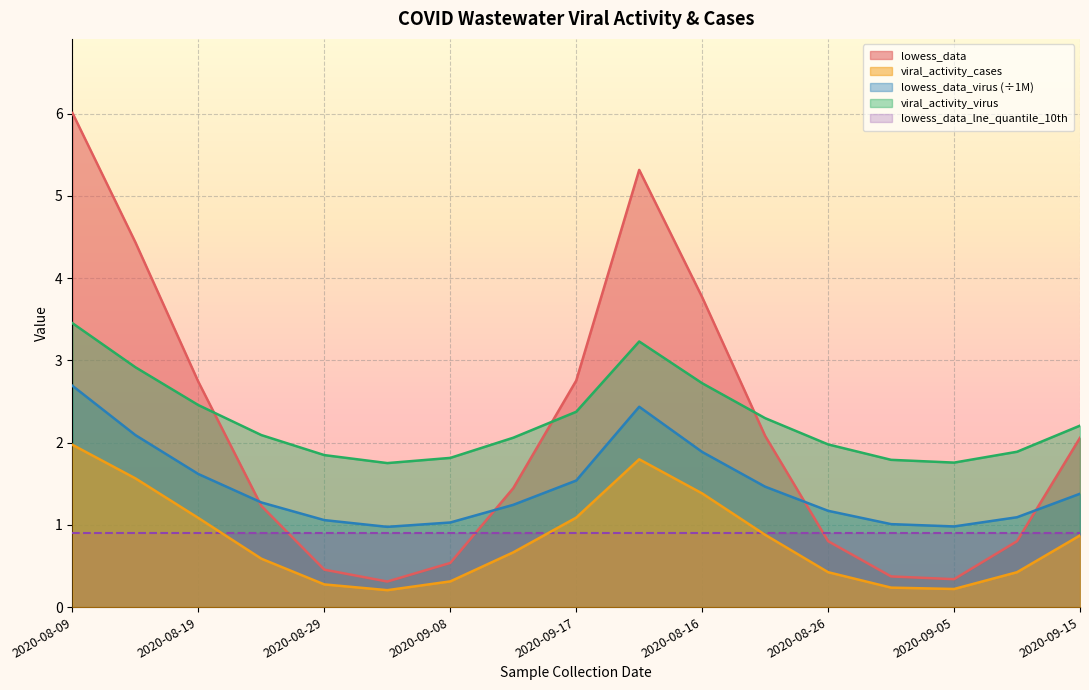

At which label does lowess_data_virus first exceed 1?

2020-08-09